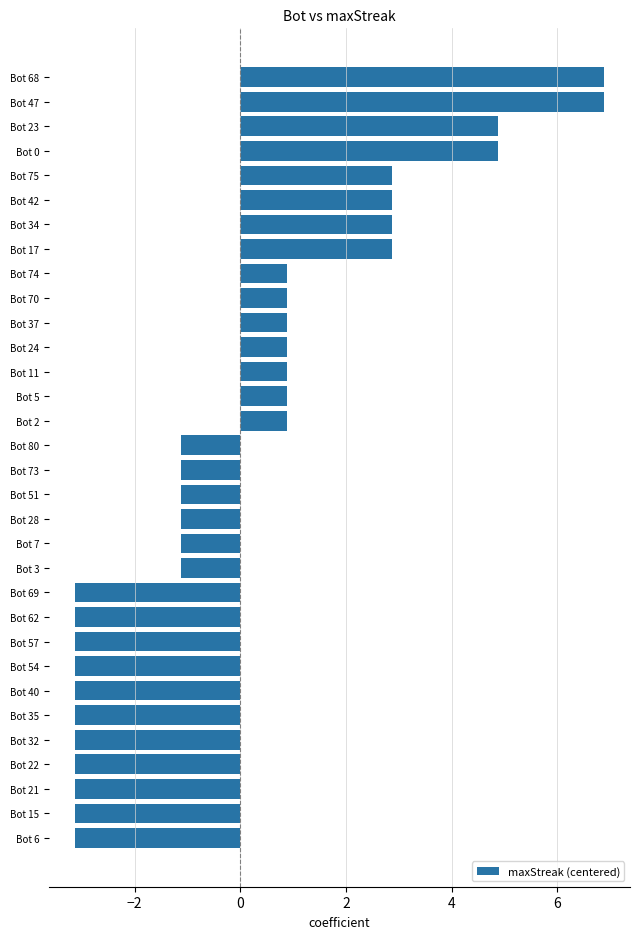

What is the greatest value displayed?

6.9